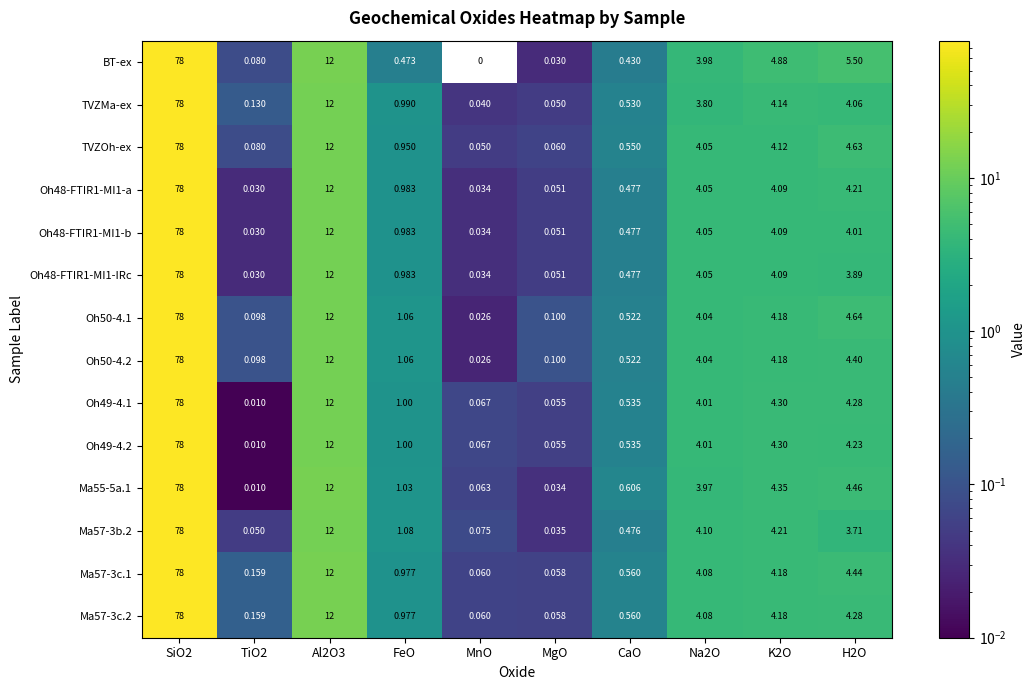

At which category does the chart reach its minimum across all series?

MnO